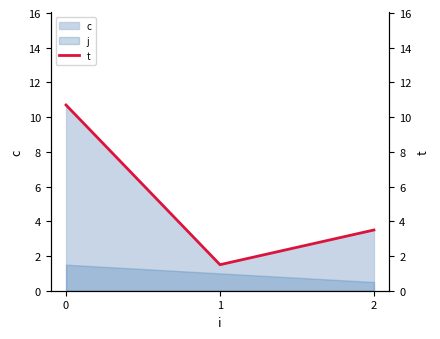

What value does the data have at 1?

1.5